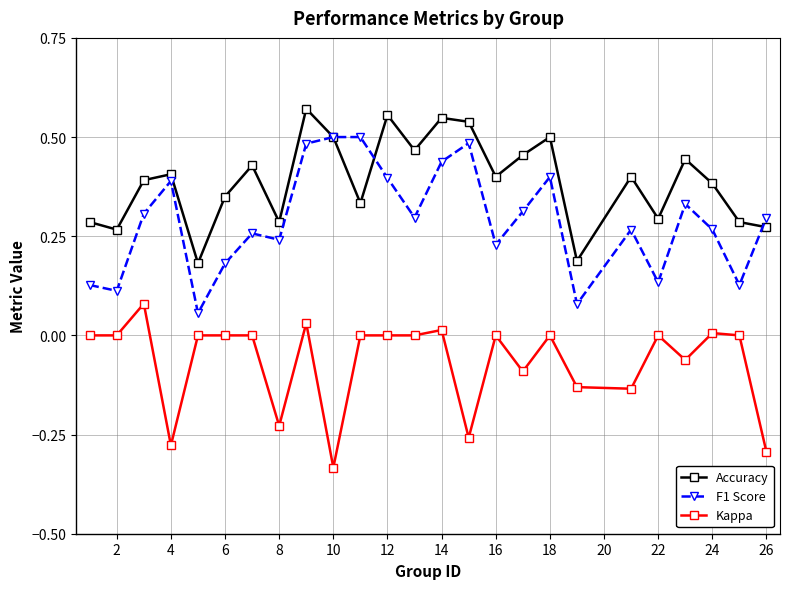

What is the sum of all Accuracy values?

9.7